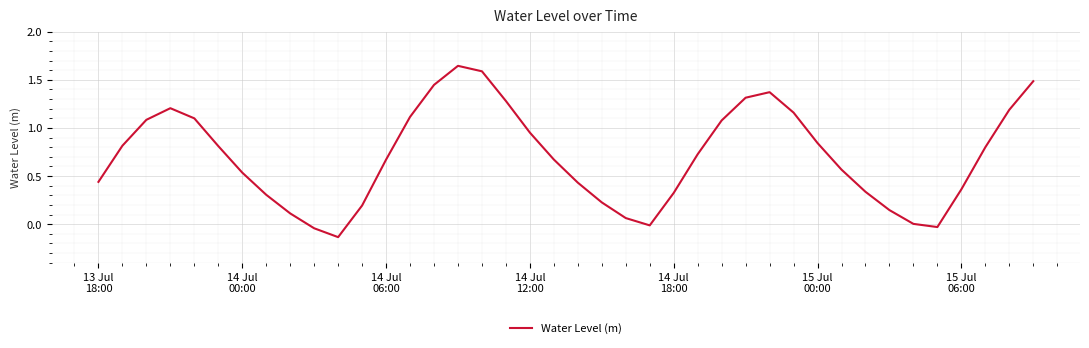

What is the difference between the maximum and minimum values?

1.8